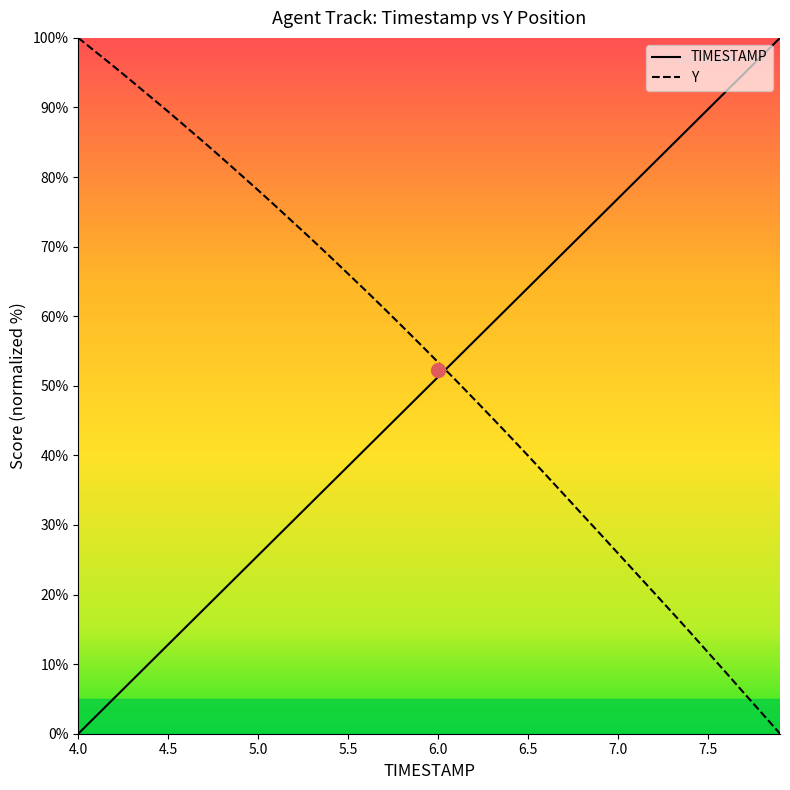

Where does the TIMESTAMP series first go above 51?

6.0